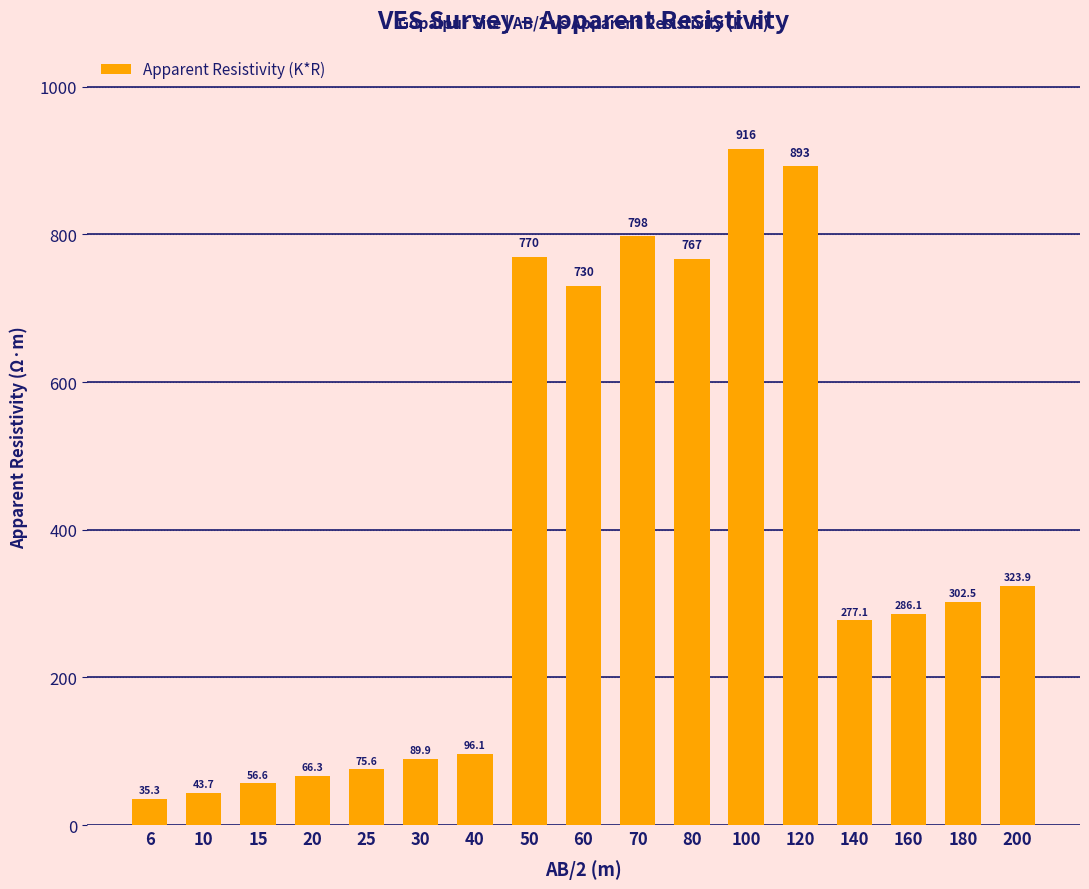

Does the chart contain any negative values?

No